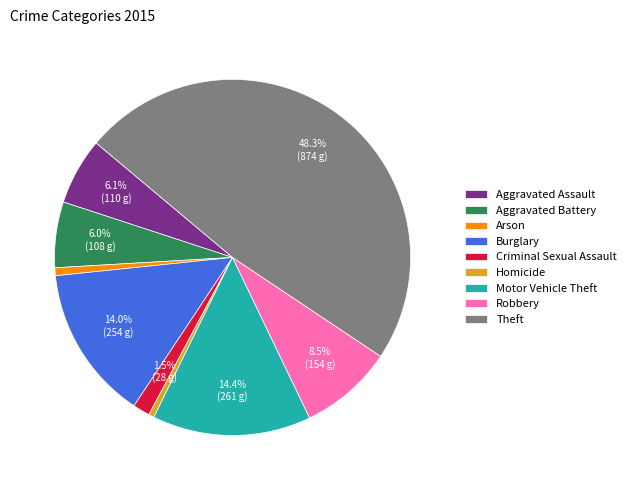

Does Burglary account for over 50% of the chart?

No